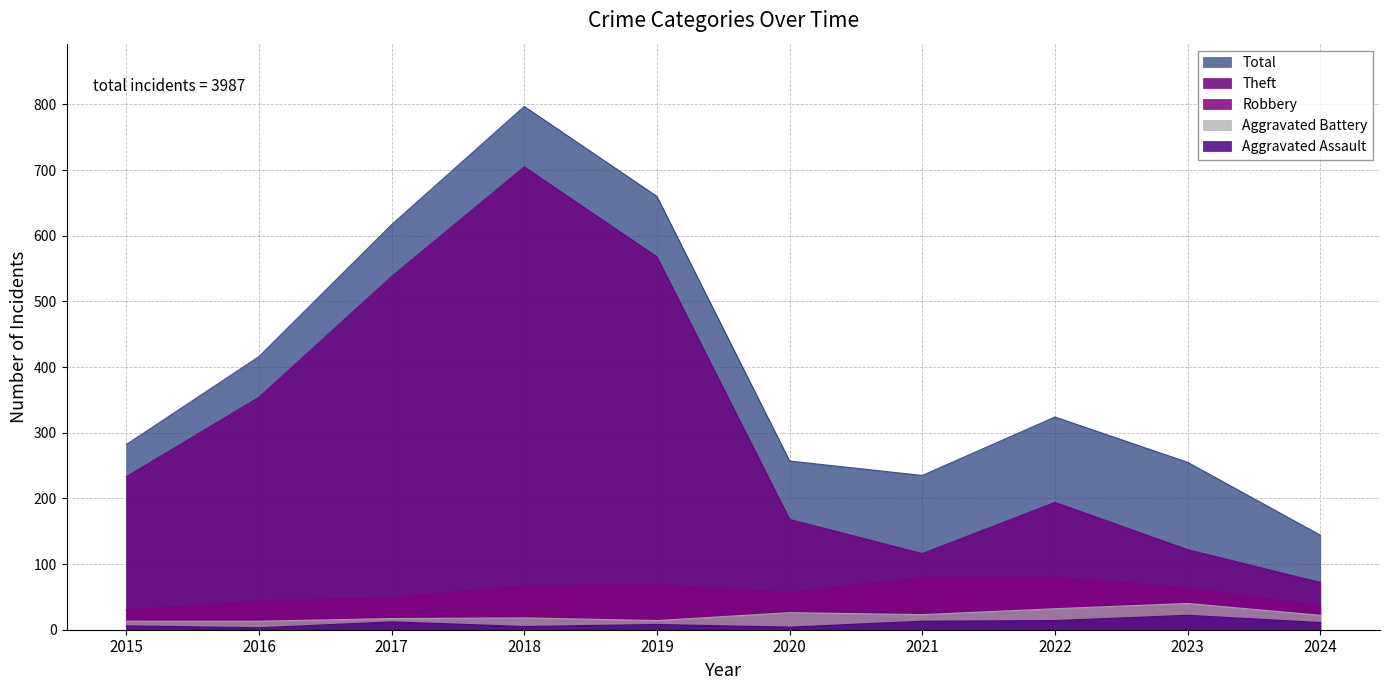

Which label corresponds to the smallest value in the chart?

2016